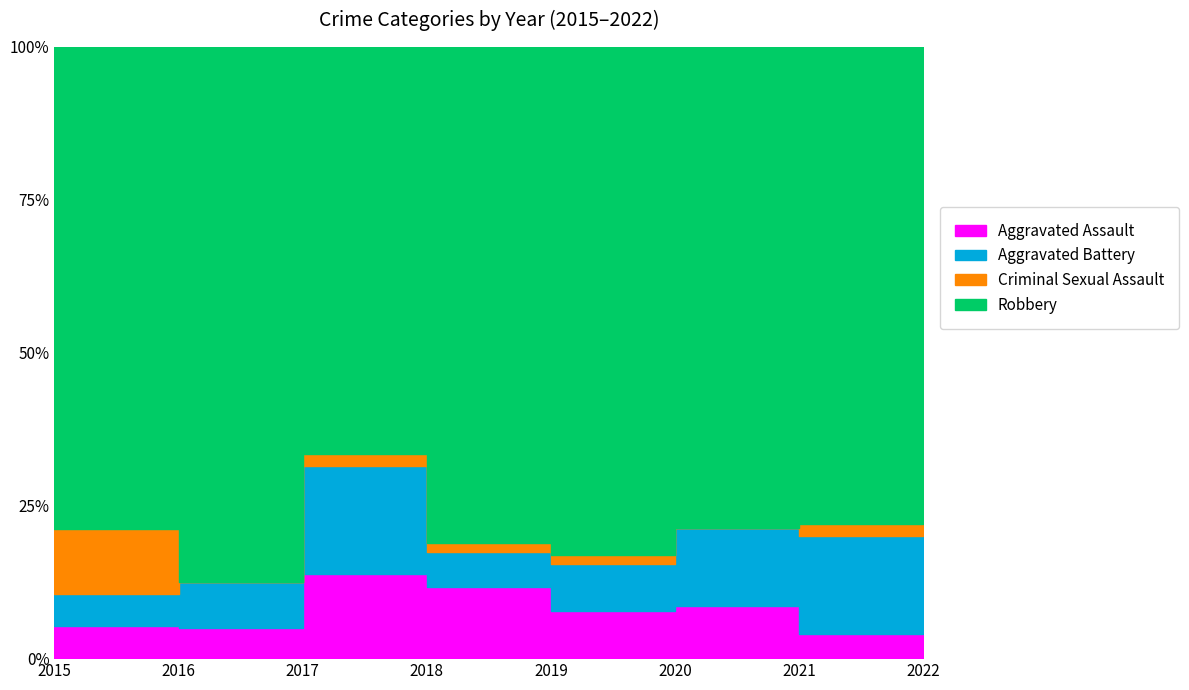

Reading left to right, transcribe all the data shown in this chart.

Aggravated Assault: 2015=1	2016=2	2017=7	2018=8	2019=5	2020=4	2021=2	2022=5
Aggravated Battery: 2015=1	2016=3	2017=9	2018=4	2019=5	2020=6	2021=8	2022=9
Criminal Sexual Assault: 2015=2	2016=0	2017=1	2018=1	2019=1	2020=0	2021=1	2022=2
Robbery: 2015=15	2016=35	2017=34	2018=56	2019=54	2020=37	2021=39	2022=32